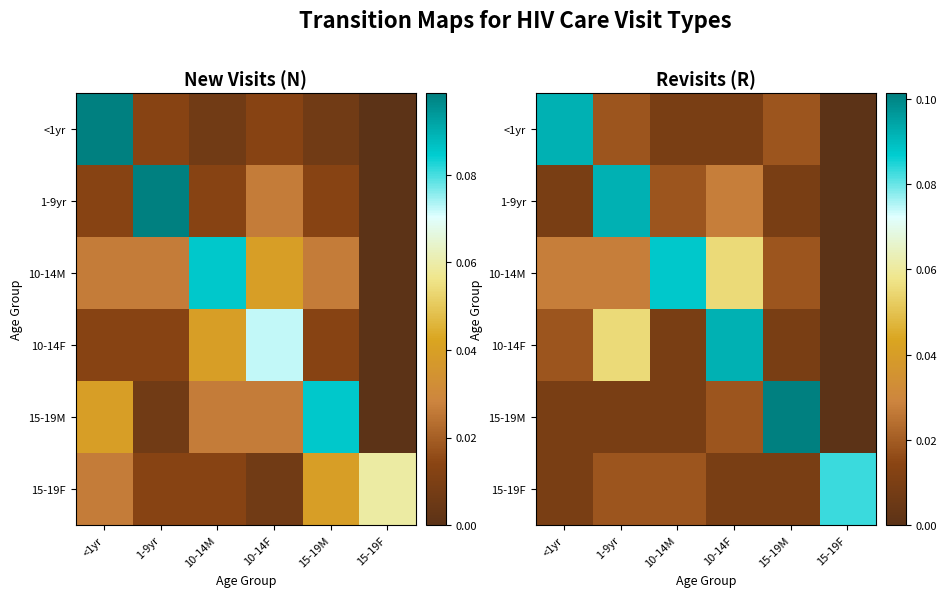

Is the value of 10-14F at 15-19M greater than the value of 1-9yr at 10-14F?

No